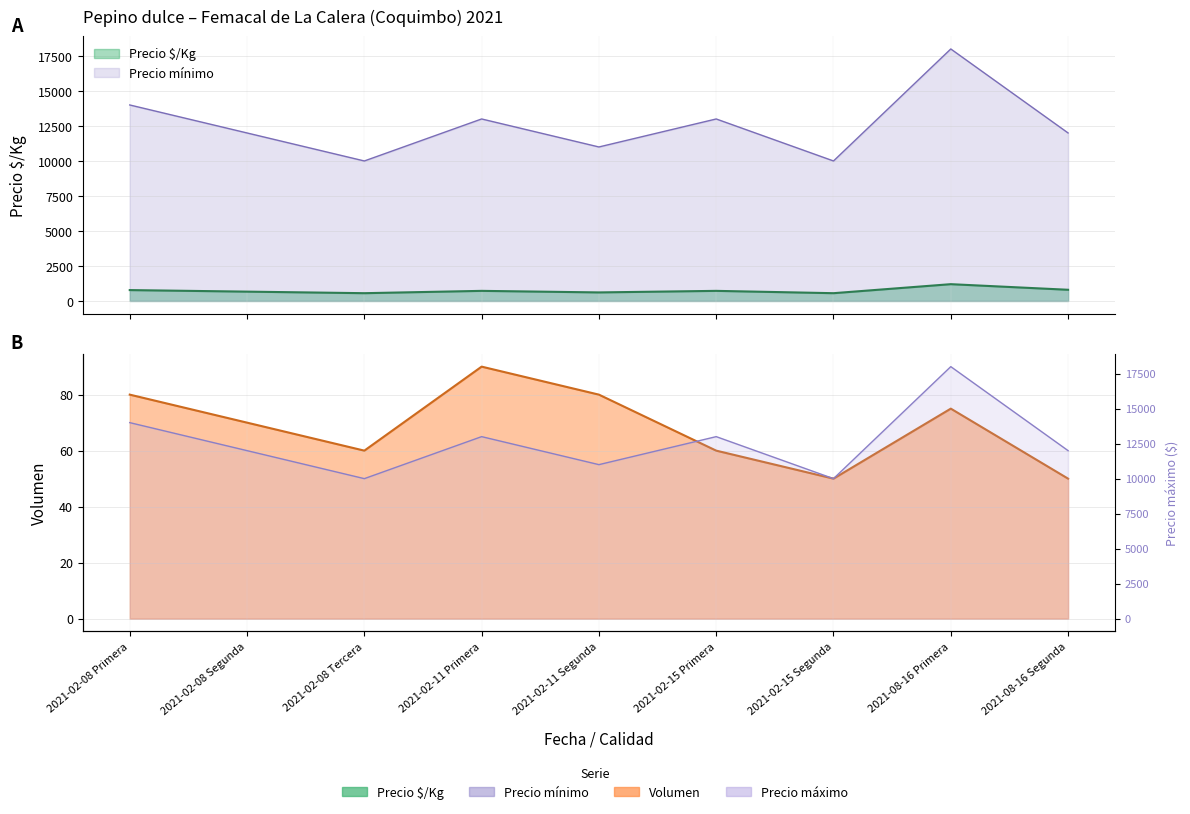

What are all the series names shown in the legend?

Precio $/Kg, Volumen, Precio mínimo, Precio máximo